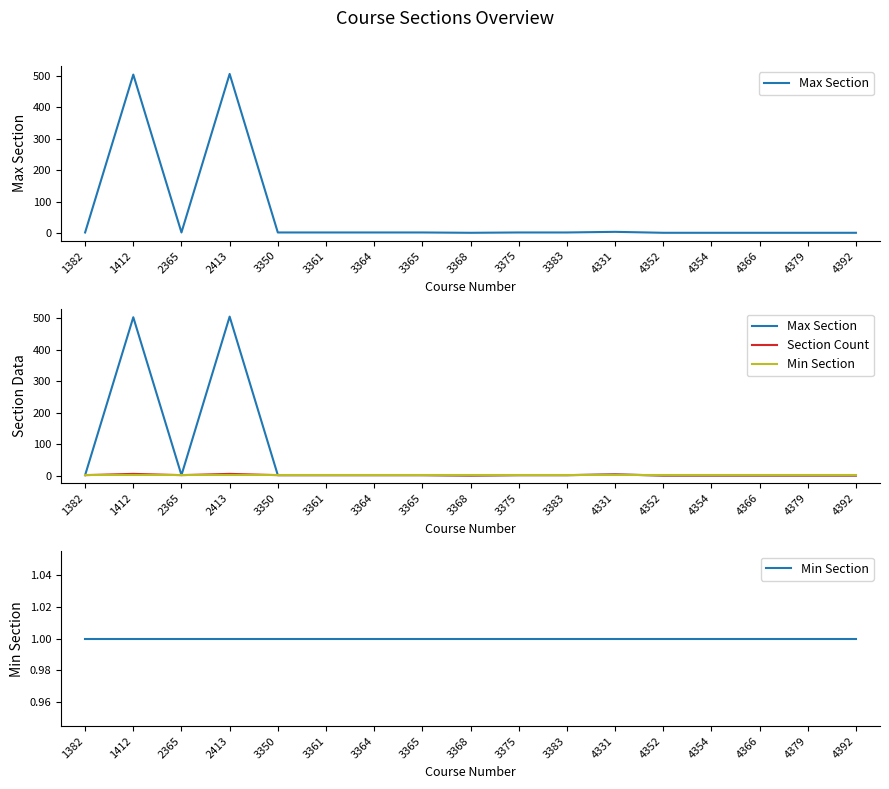

True or false: Section Count has more than 2 interior local peaks.

True